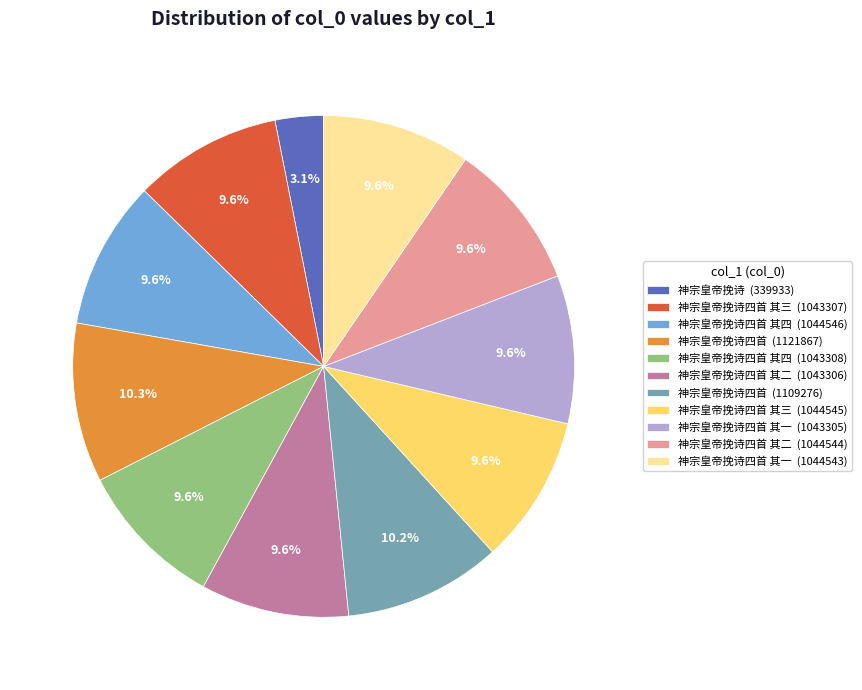

Does 神宗皇帝挽诗四首 其二 (1044544) represent more than half of the total?

No